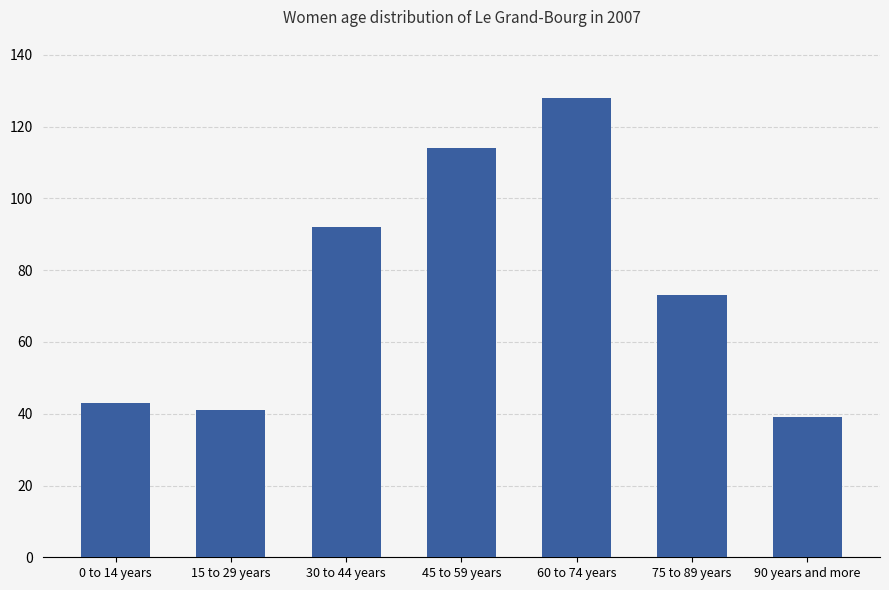

Between 90 years and more and 60 to 74 years, which is larger?

60 to 74 years